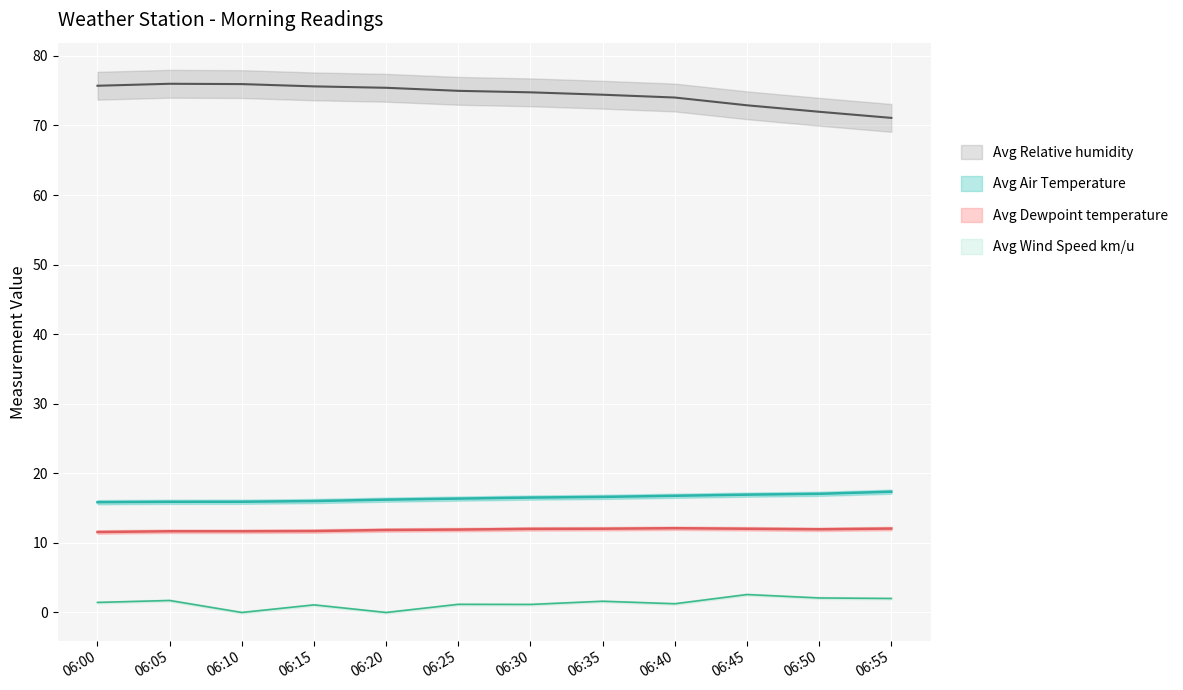

At which category does the chart reach its minimum across all series?

06:10